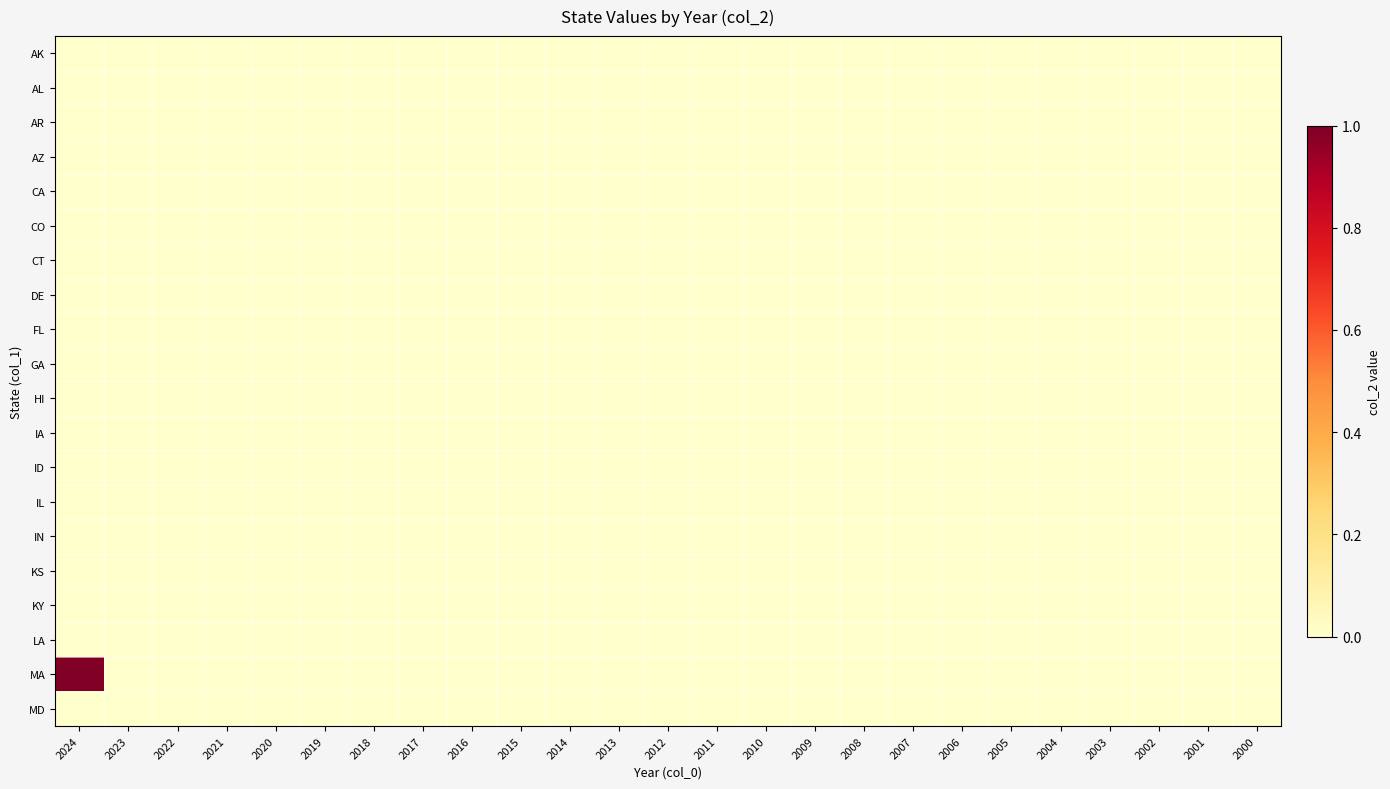

Rank the series at 2019 from lowest to highest value.

AK, AL, AR, AZ, CA, CO, CT, DE, FL, GA, HI, IA, ID, IL, IN, KS, KY, LA, MA, MD